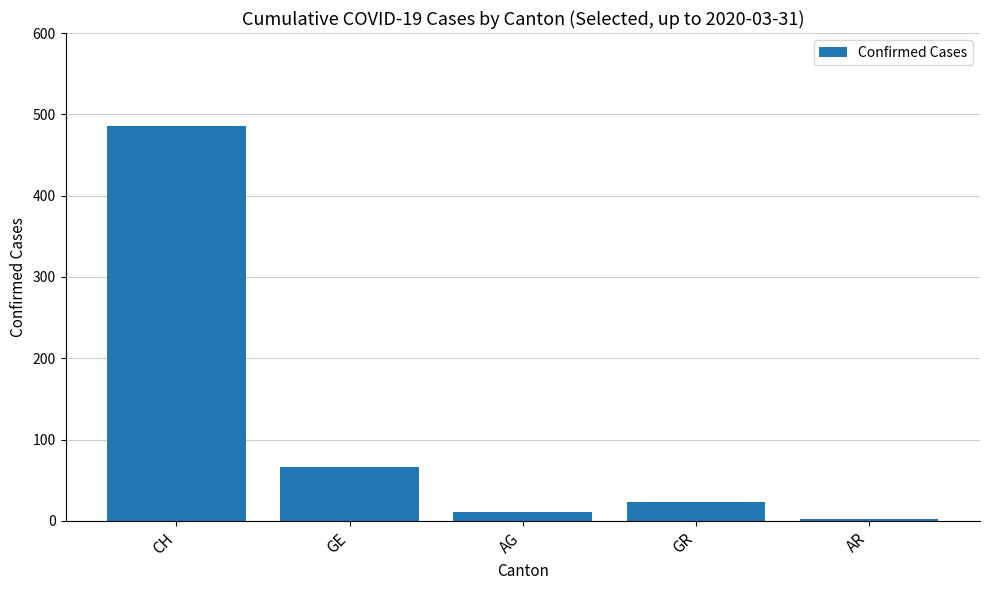

Rank the categories by value from lowest to highest.

AR, AG, GR, GE, CH